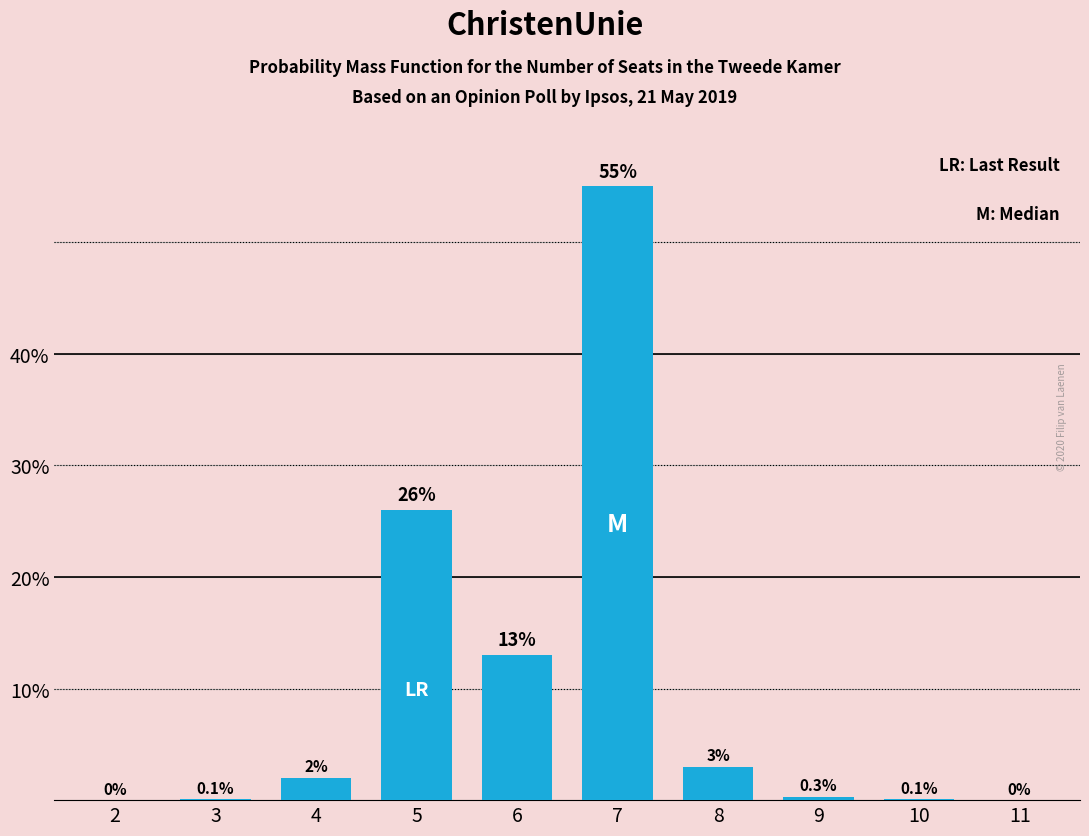

Reading right to left, list all the values displayed in this chart.

11=0.0	10=0.1	9=0.3	8=3.0	7=55.0	6=13.0	5=26.0	4=2.0	3=0.1	2=0.0